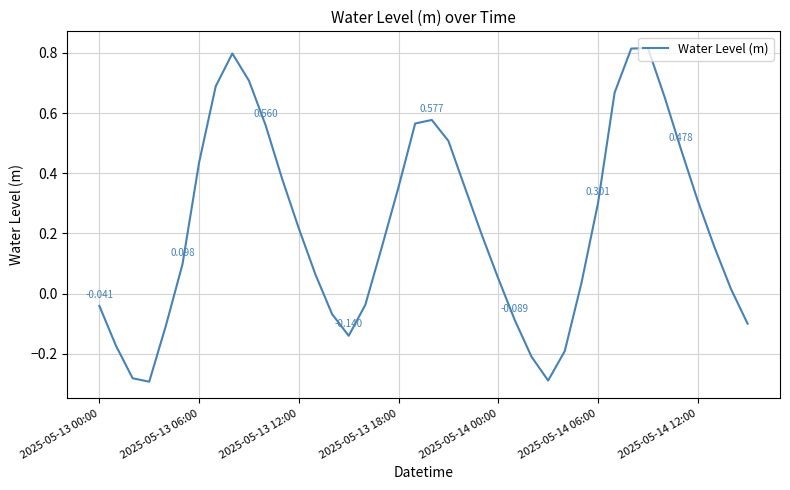

How many values are above zero?

27